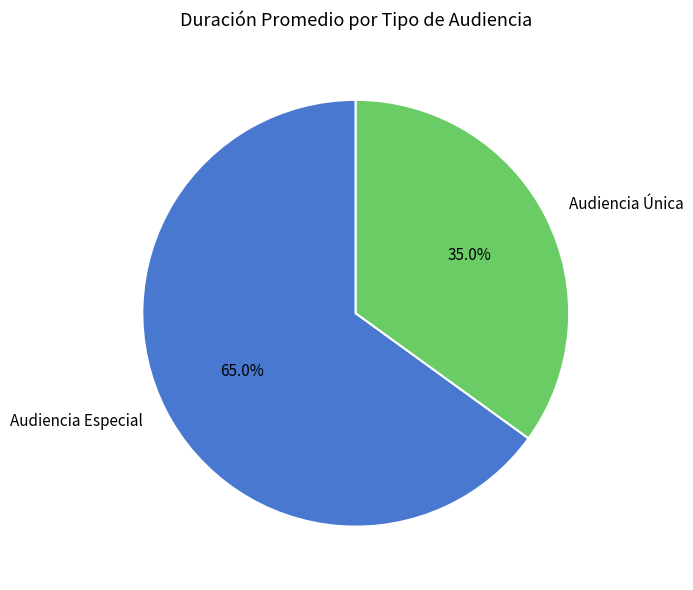

To the nearest percent, what percentage of the pie is Audiencia Especial?

65%